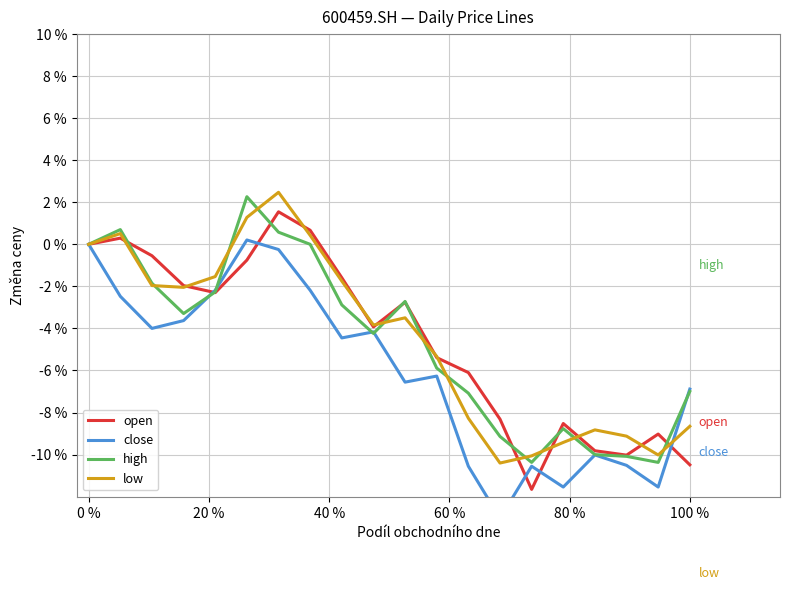

What is the lowest value of the high series?

-10.4